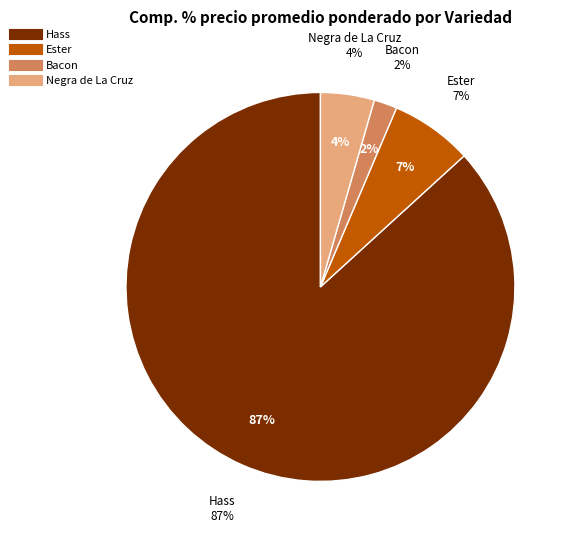

Is Hass the majority of the pie?

No